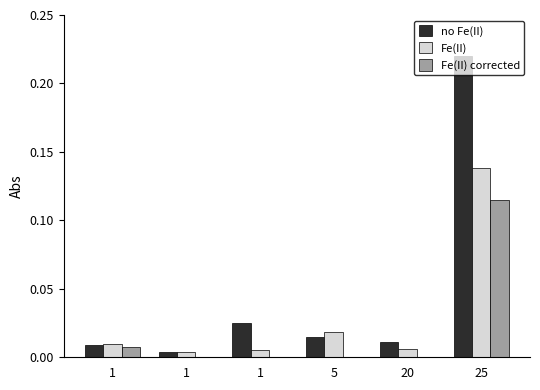

Are the bars grouped side by side (vs. stacked)?

Yes